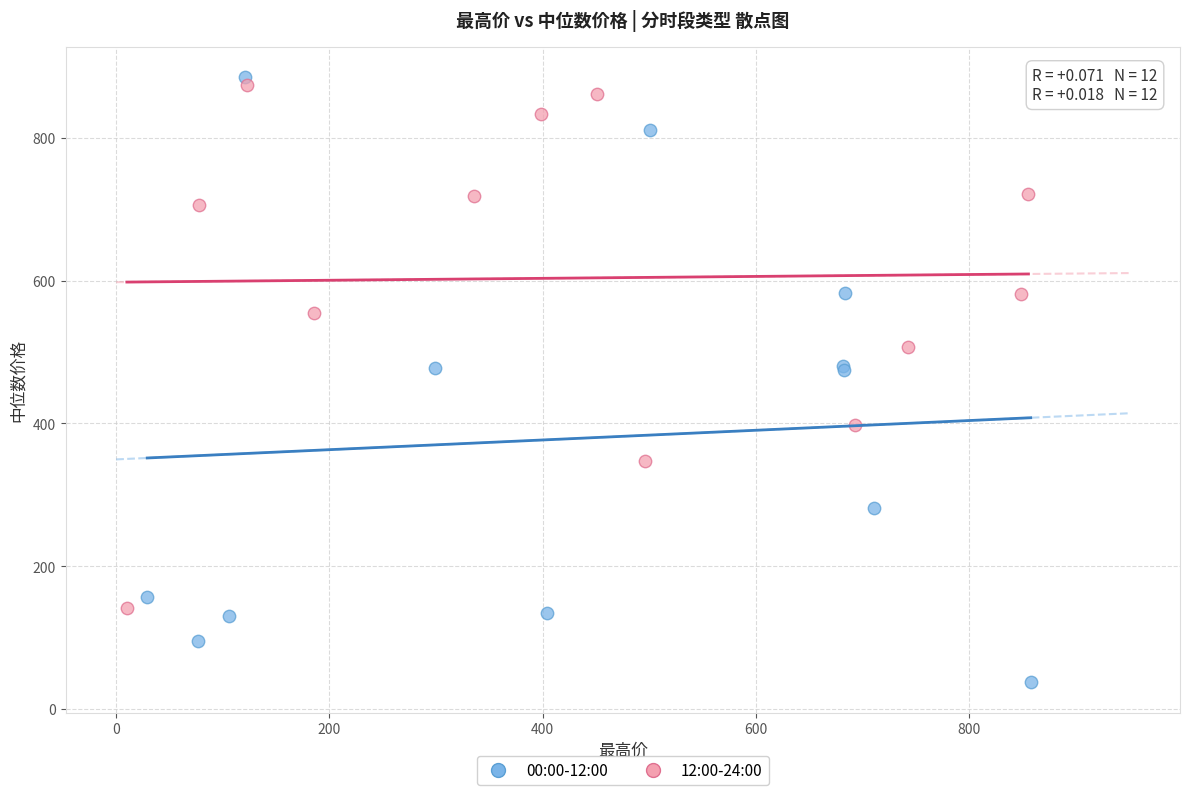

Which series has the widest spread of Y values?

00:00-12:00